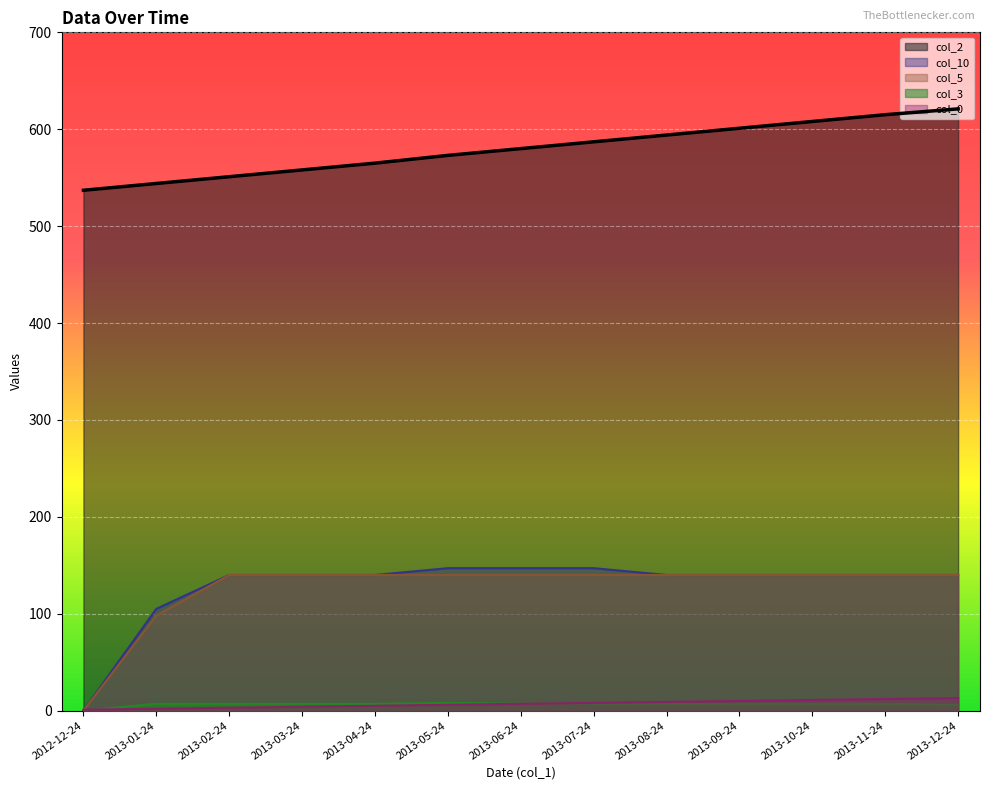

Is the value of col_5 at 2013-05-24 greater than the value of col_0 at 2013-11-24?

Yes